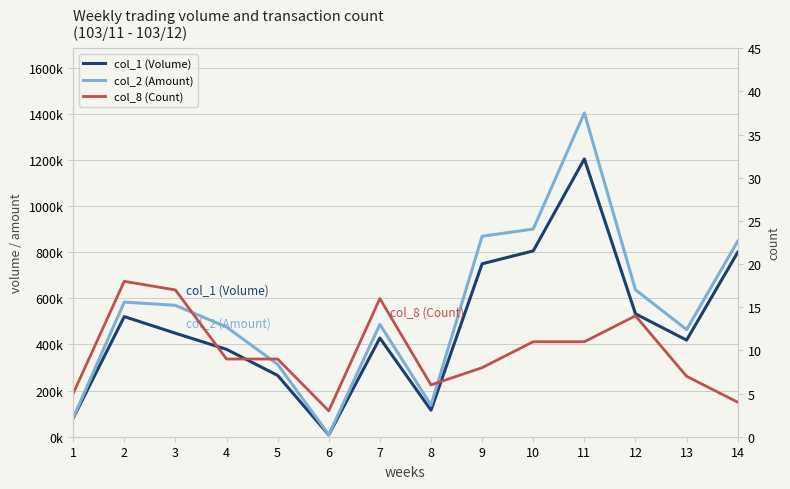

What is the value of the col_8 (Count) point at the 12th from the left?

14